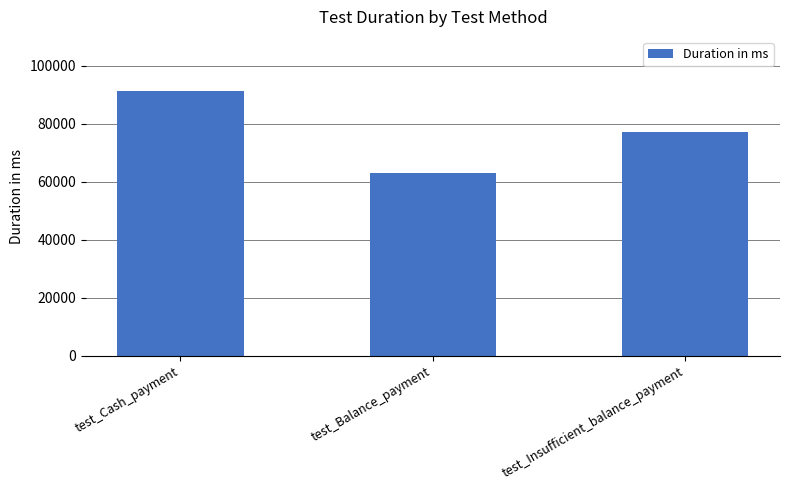

What is the smallest value displayed?

62883